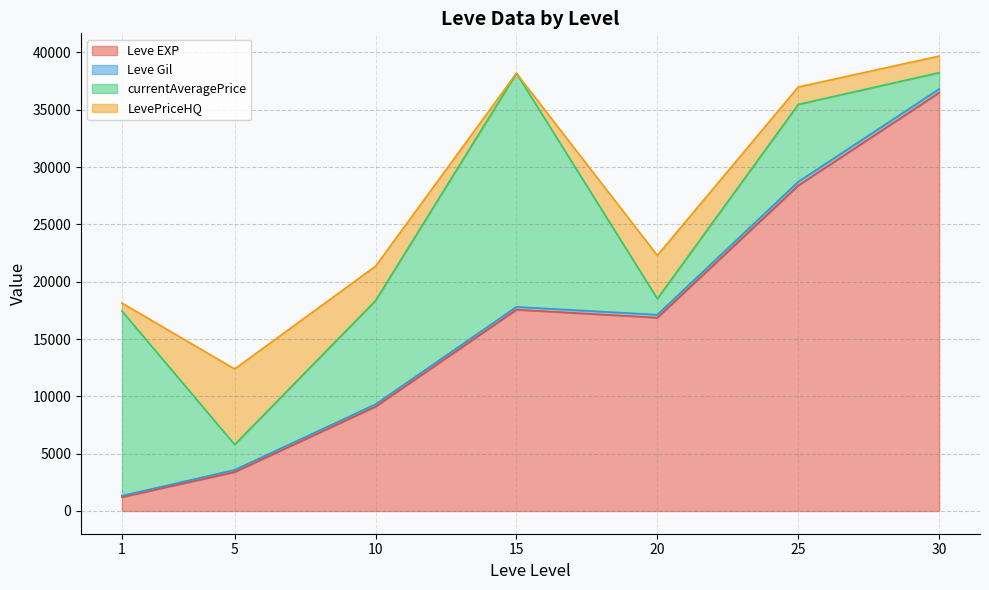

The value of Leve EXP at 10 is 14215.7. True or false?

False